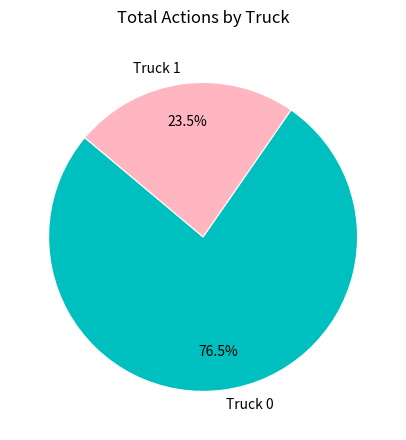

Which category has the smallest portion of the pie?

Truck 1